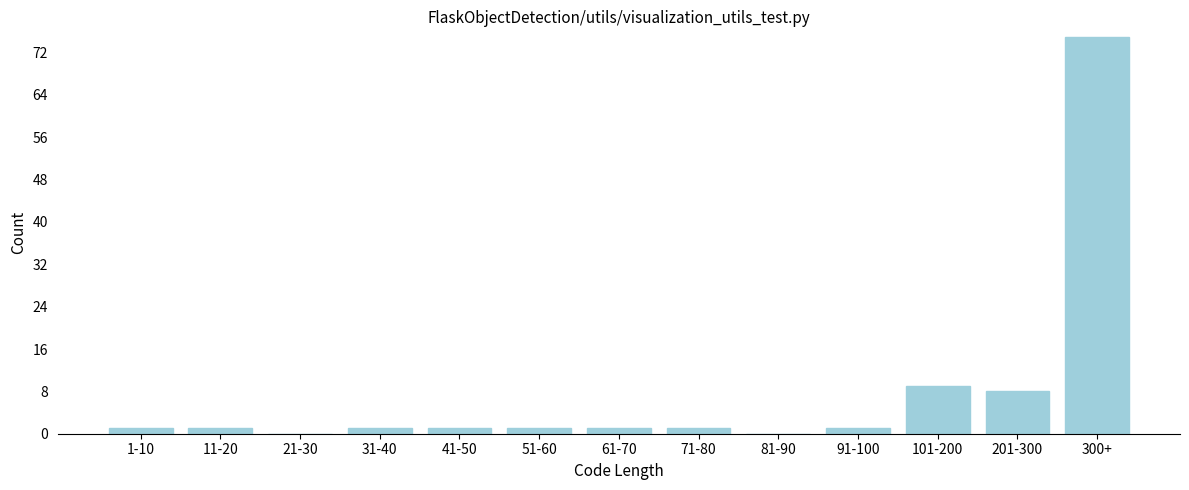

Reading left to right, list all the values displayed in this chart.

1-10=1	11-20=1	21-30=0	31-40=1	41-50=1	51-60=1	61-70=1	71-80=1	81-90=0	91-100=1	101-200=9	201-300=8	300+=75